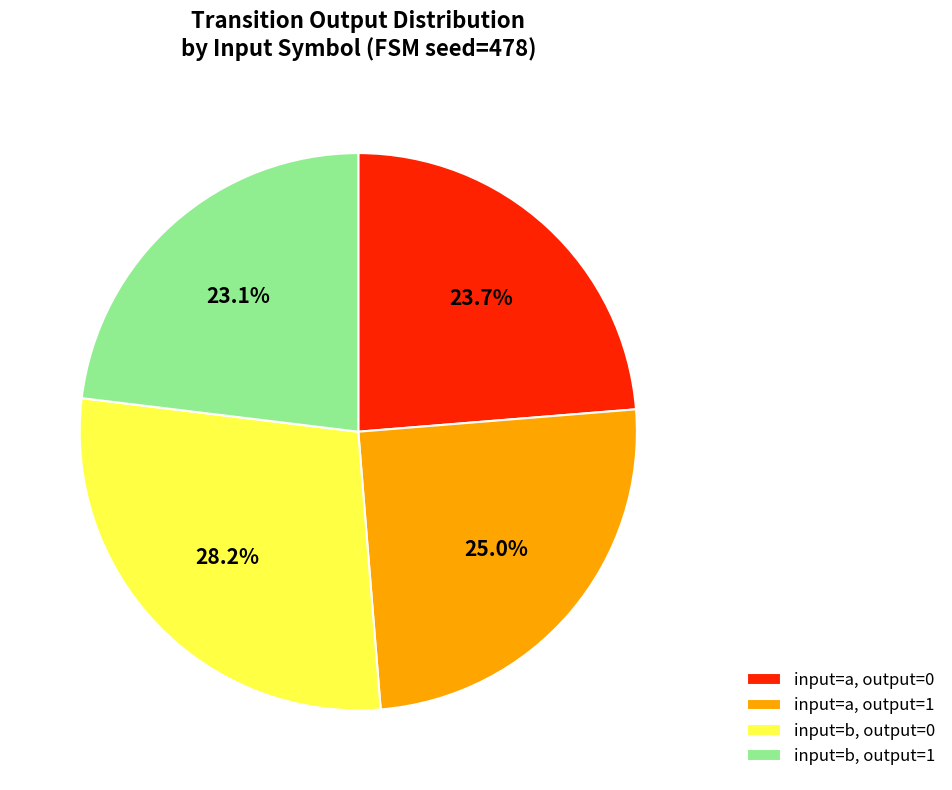

Is there a majority slice in this chart?

No